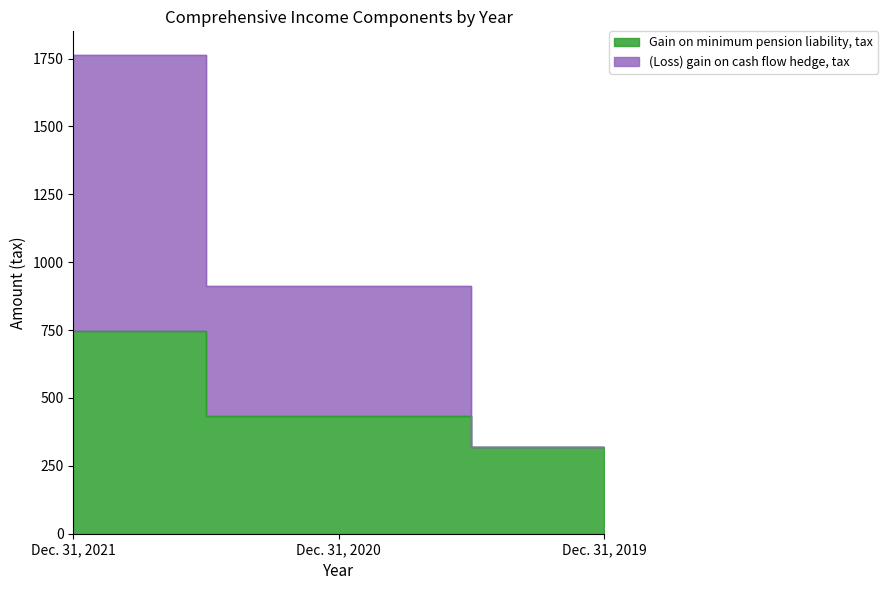

What is the total value across all series at Dec. 31, 2019?

640